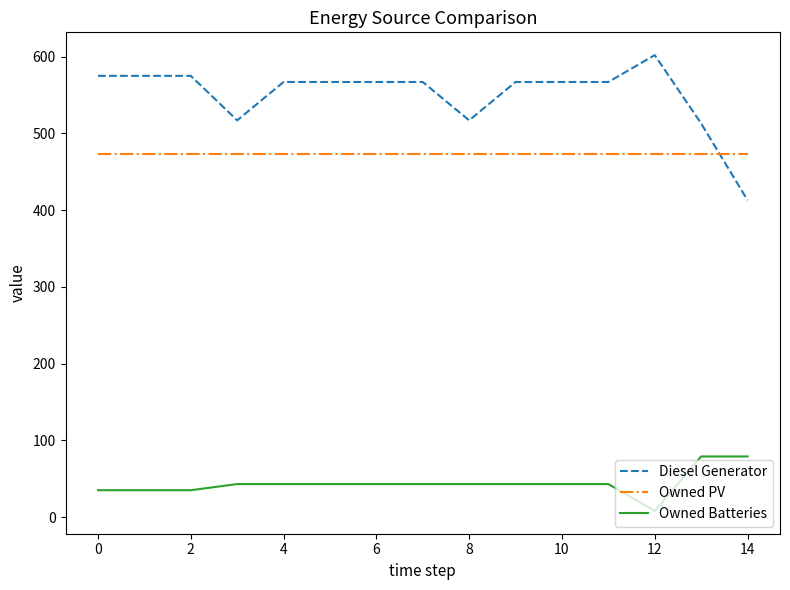

True or false: Owned Batteries and Diesel Generator cross at least once.

False